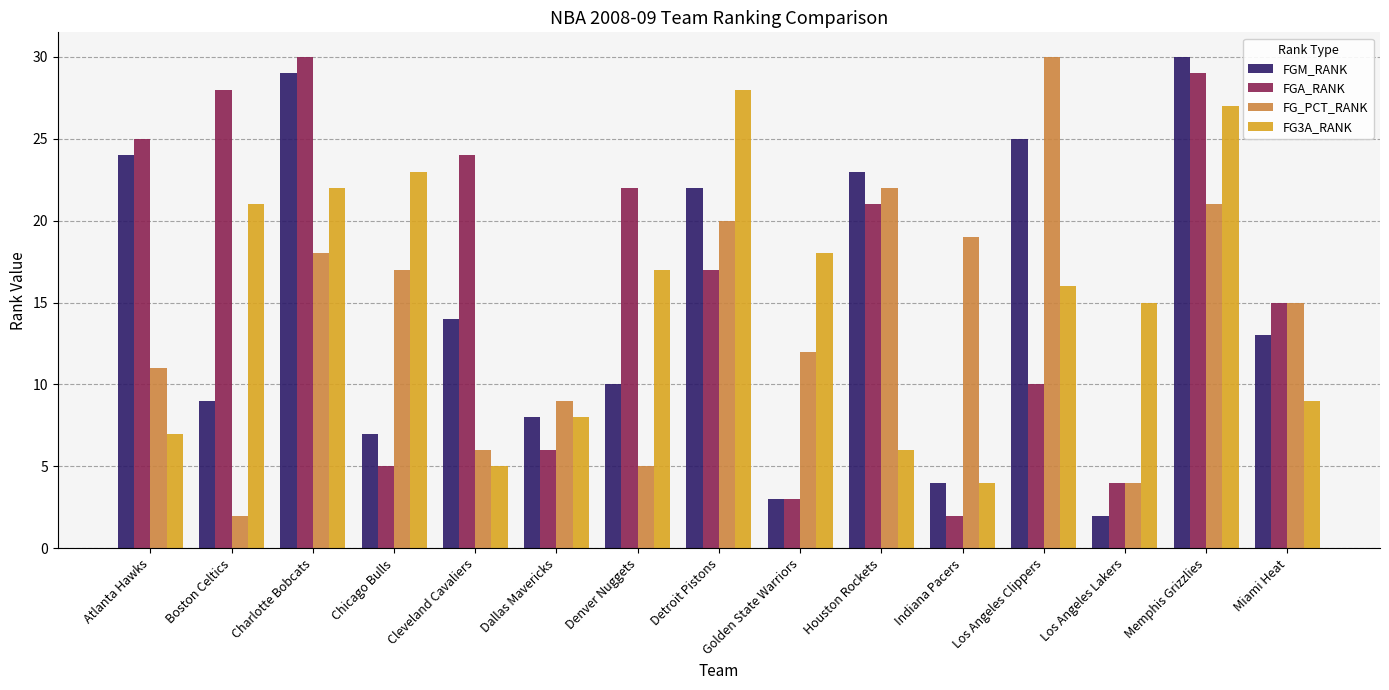

Which series changed the most between Detroit Pistons and Miami Heat?

FG3A_RANK